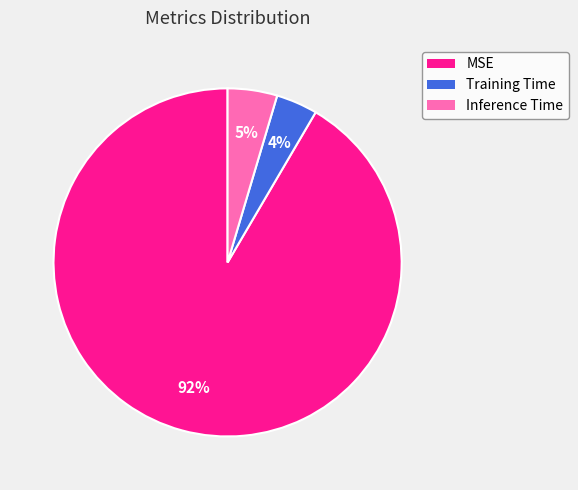

To the nearest percent, what is the average slice percentage?

33%